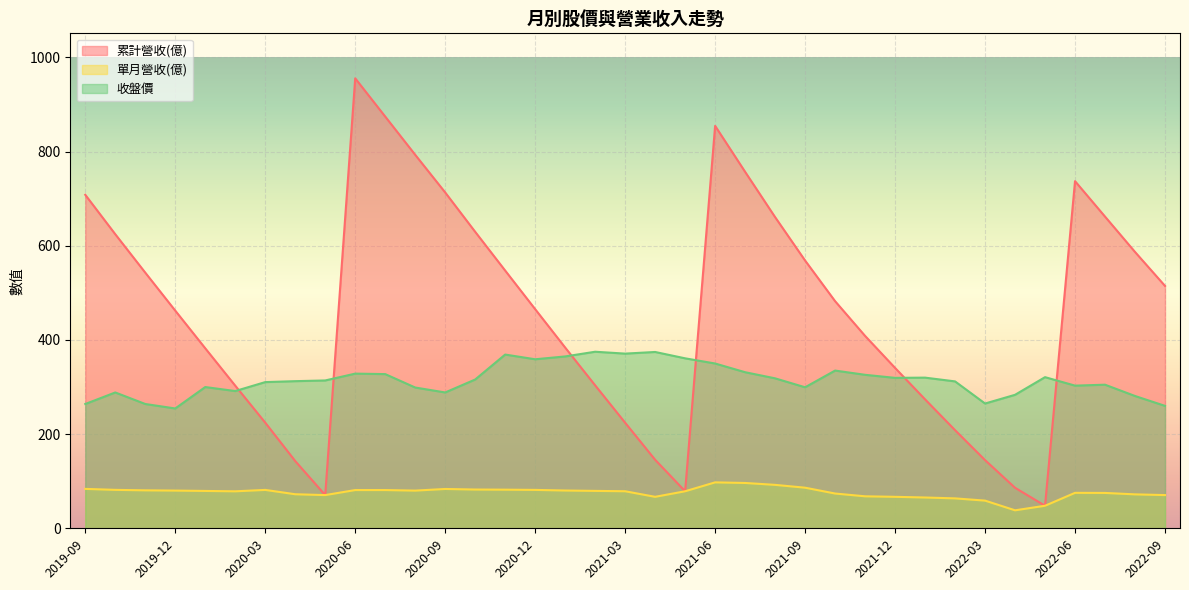

Reading right to left, transcribe all the data shown in this chart.

累計營收(億): 2022-09=514.8	2022-08=586.9	2022-07=662.0	2022-06=737.3	2022-05=47.9	2022-04=86.0	2022-03=144.8	2022-02=208.4	2022-01=273.8	2021-12=340.6	2021-11=408.6	2021-10=482.4	2021-09=568.7	2021-08=660.9	2021-07=757.1	2021-06=854.7	2021-05=78.7	2021-04=145.5	2021-03=224.2	2021-02=303.6	2021-01=383.9	2020-12=465.4	2020-11=547.4	2020-10=629.7	2020-09=713.3	2020-08=793.3	2020-07=874.5	2020-06=955.7	2020-05=70.5	2020-04=142.8	2020-03=224.4	2020-02=302.9	2020-01=382.3	2019-12=462.3	2019-11=543.0	2019-10=624.6	2019-09=708.3
單月營收(億): 2022-09=70.5	2022-08=72.1	2022-07=75.1	2022-06=75.3	2022-05=47.9	2022-04=38.2	2022-03=58.8	2022-02=63.5	2022-01=65.4	2021-12=66.8	2021-11=67.9	2021-10=73.9	2021-09=86.2	2021-08=92.2	2021-07=96.3	2021-06=97.6	2021-05=78.7	2021-04=66.8	2021-03=78.7	2021-02=79.4	2021-01=80.2	2020-12=81.5	2020-11=82.0	2020-10=82.3	2020-09=83.5	2020-08=80.0	2020-07=81.2	2020-06=81.2	2020-05=70.5	2020-04=72.3	2020-03=81.5	2020-02=78.5	2020-01=79.3	2019-12=80.1	2019-11=80.6	2019-10=81.6	2019-09=83.7
收盤價: 2022-09=260.0	2022-08=281.0	2022-07=305.0	2022-06=303.0	2022-05=321.0	2022-04=283.5	2022-03=265.0	2022-02=312.0	2022-01=320.0	2021-12=319.5	2021-11=326.0	2021-10=335.0	2021-09=299.5	2021-08=318.5	2021-07=331.5	2021-06=350.0	2021-05=361.0	2021-04=374.5	2021-03=371.0	2021-02=375.0	2021-01=365.0	2020-12=359.0	2020-11=369.0	2020-10=316.0	2020-09=288.5	2020-08=299.0	2020-07=327.5	2020-06=328.5	2020-05=314.0	2020-04=312.5	2020-03=310.5	2020-02=291.5	2020-01=300.0	2019-12=254.5	2019-11=264.0	2019-10=288.5	2019-09=264.0